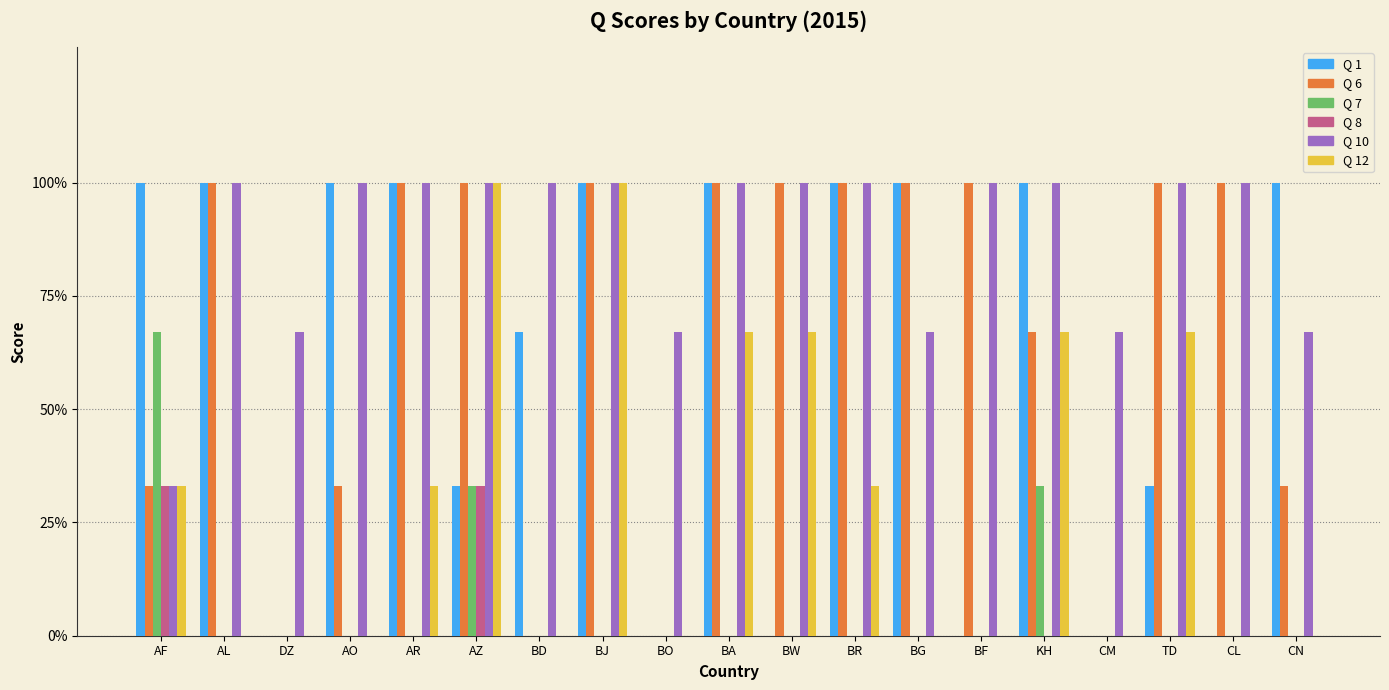

Reading right to left, transcribe all the data shown in this chart.

Q 1: CN=100	CL=0	TD=33	CM=0	KH=100	BF=0	BG=100	BR=100	BW=0	BA=100	BO=0	BJ=100	BD=67	AZ=33	AR=100	AO=100	DZ=0	AL=100	AF=100
Q 6: CN=33	CL=100	TD=100	CM=0	KH=67	BF=100	BG=100	BR=100	BW=100	BA=100	BO=0	BJ=100	BD=0	AZ=100	AR=100	AO=33	DZ=0	AL=100	AF=33
Q 7: CN=0	CL=0	TD=0	CM=0	KH=33	BF=0	BG=0	BR=0	BW=0	BA=0	BO=0	BJ=0	BD=0	AZ=33	AR=0	AO=0	DZ=0	AL=0	AF=67
Q 8: CN=0	CL=0	TD=0	CM=0	KH=0	BF=0	BG=0	BR=0	BW=0	BA=0	BO=0	BJ=0	BD=0	AZ=33	AR=0	AO=0	DZ=0	AL=0	AF=33
Q 10: CN=67	CL=100	TD=100	CM=67	KH=100	BF=100	BG=67	BR=100	BW=100	BA=100	BO=67	BJ=100	BD=100	AZ=100	AR=100	AO=100	DZ=67	AL=100	AF=33
Q 12: CN=0	CL=0	TD=67	CM=0	KH=67	BF=0	BG=0	BR=33	BW=67	BA=67	BO=0	BJ=100	BD=0	AZ=100	AR=33	AO=0	DZ=0	AL=0	AF=33